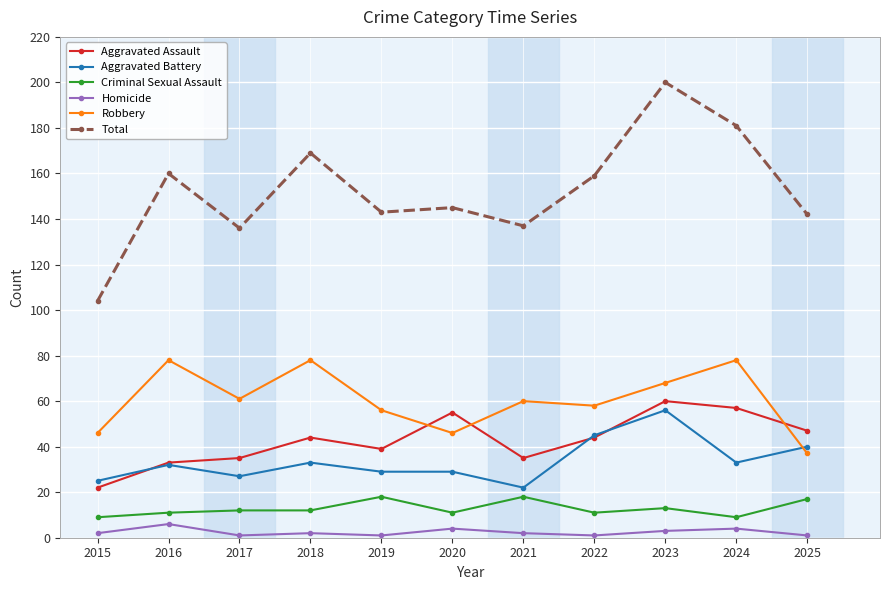

True or false: Robbery has more than 1 points higher than both neighbors.

True